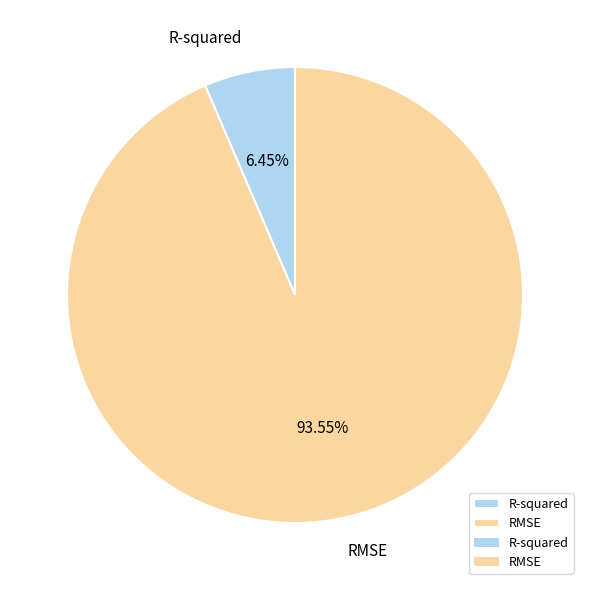

Between R-squared and RMSE, which is larger?

RMSE